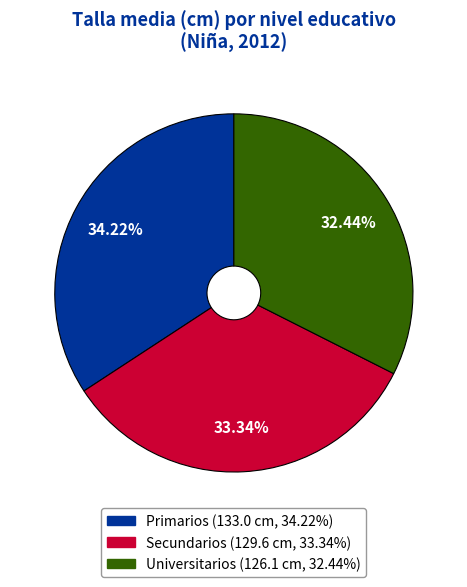

How many segments does this pie chart have?

3